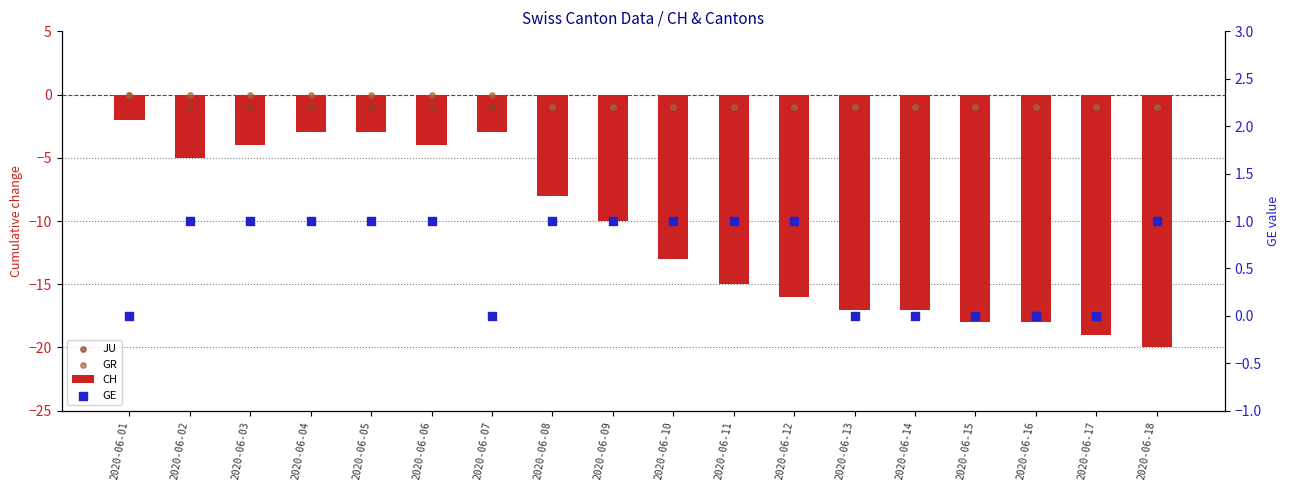

At which category is the sum across all series the highest?

2020-06-01